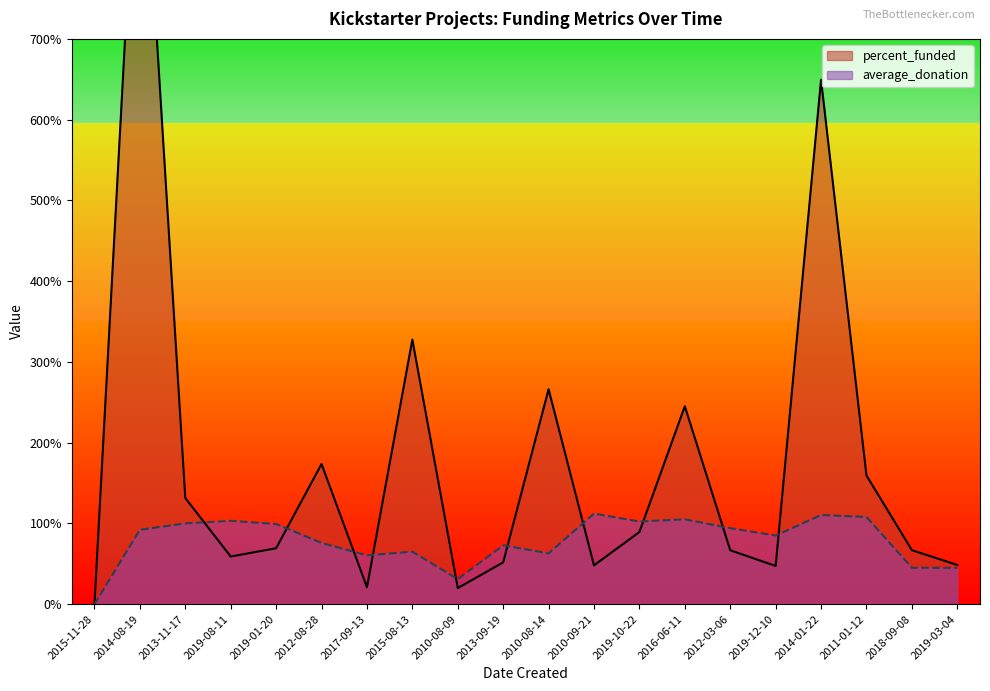

Is the value of average_donation at 2016-06-11 greater than the value of percent_funded at 2014-01-22?

No